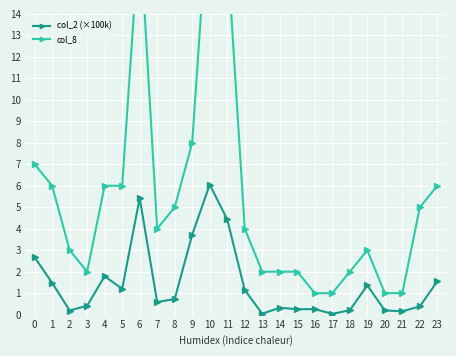

Reading left to right, list all the values displayed in this chart.

col_2 (×100k): 0=2.7	1=1.5	2=0.2	3=0.4	4=1.8	5=1.2	6=5.4	7=0.6	8=0.7	9=3.7	10=6.1	11=4.4	12=1.1	13=0.0	14=0.3	15=0.3	16=0.3	17=0.0	18=0.2	19=1.4	20=0.2	21=0.2	22=0.4	23=1.6
col_8: 0=7.0	1=6.0	2=3.0	3=2.0	4=6.0	5=6.0	6=18.0	7=4.0	8=5.0	9=8.0	10=20.0	11=17.0	12=4.0	13=2.0	14=2.0	15=2.0	16=1.0	17=1.0	18=2.0	19=3.0	20=1.0	21=1.0	22=5.0	23=6.0